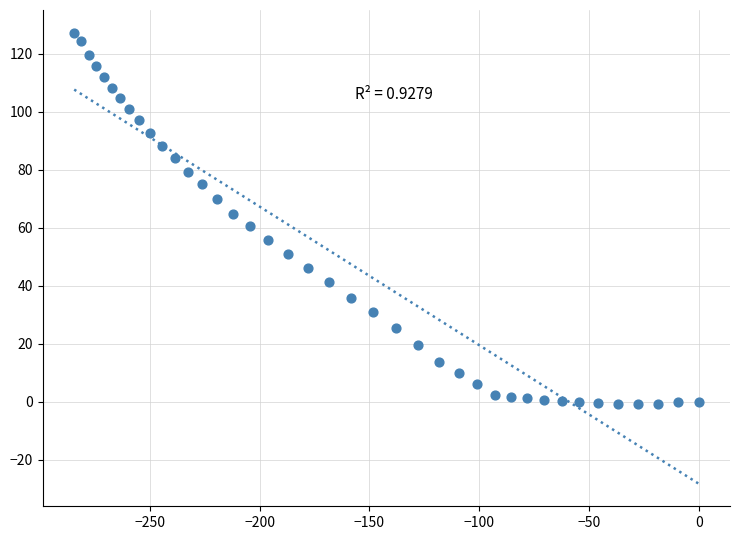

What is the range of X values (max minus min)?

284.5